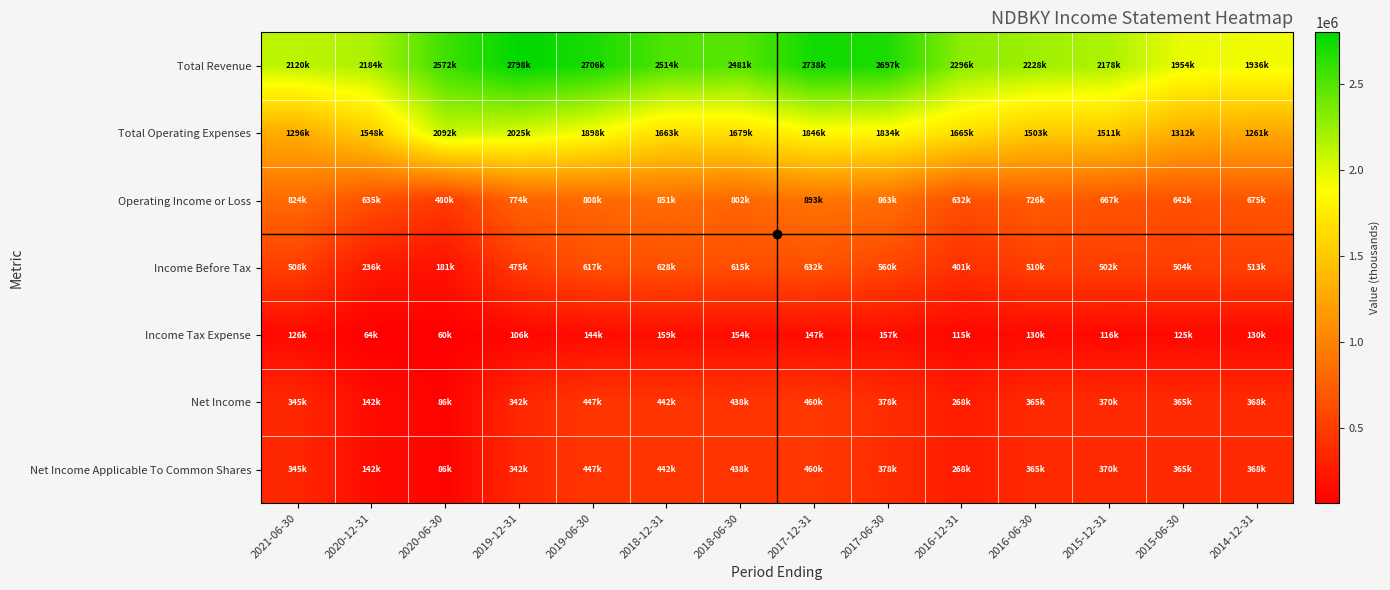

Between 2019-06-30 and 2019-12-31, which is larger?

2019-12-31